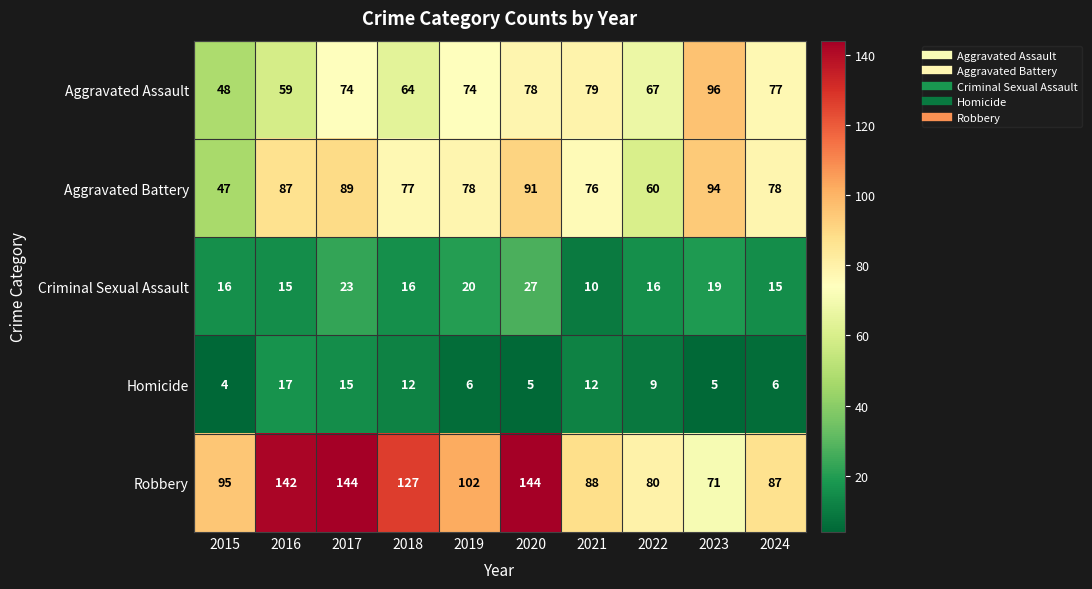

Between 2015 and 2018, which series saw the biggest shift?

Robbery